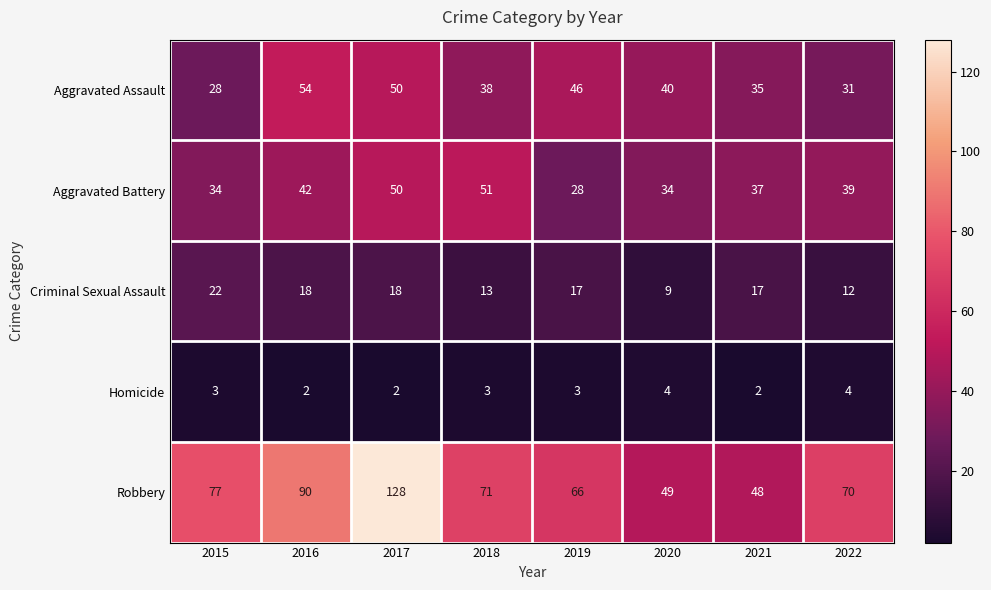

What is the average value of the Criminal Sexual Assault series?

16